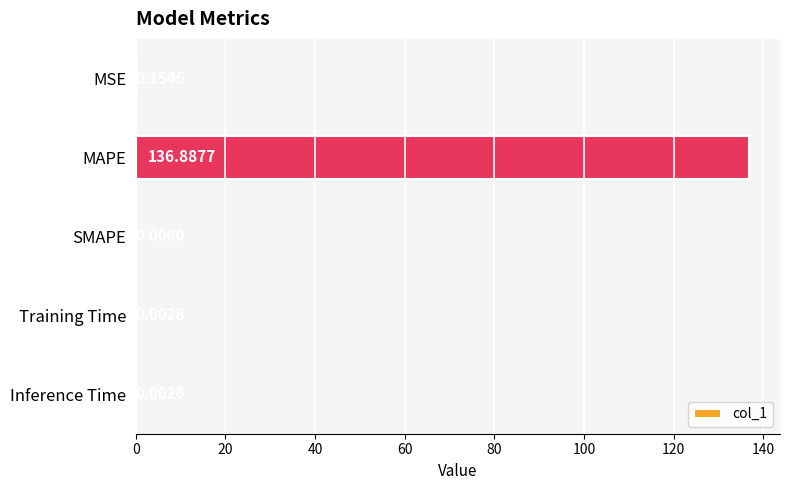

What is the sum of all values?

137.0